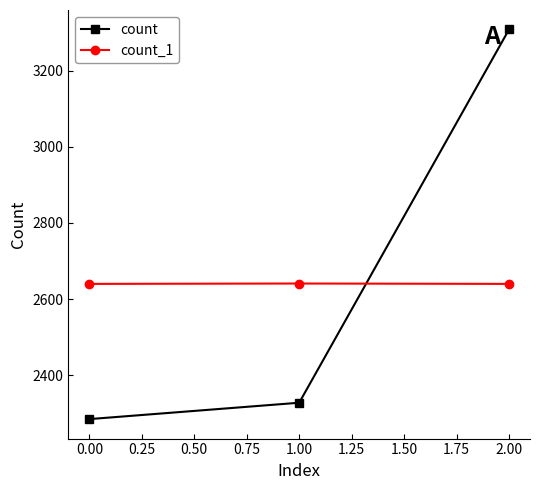

What is the total value across all series at 0.00?

4925